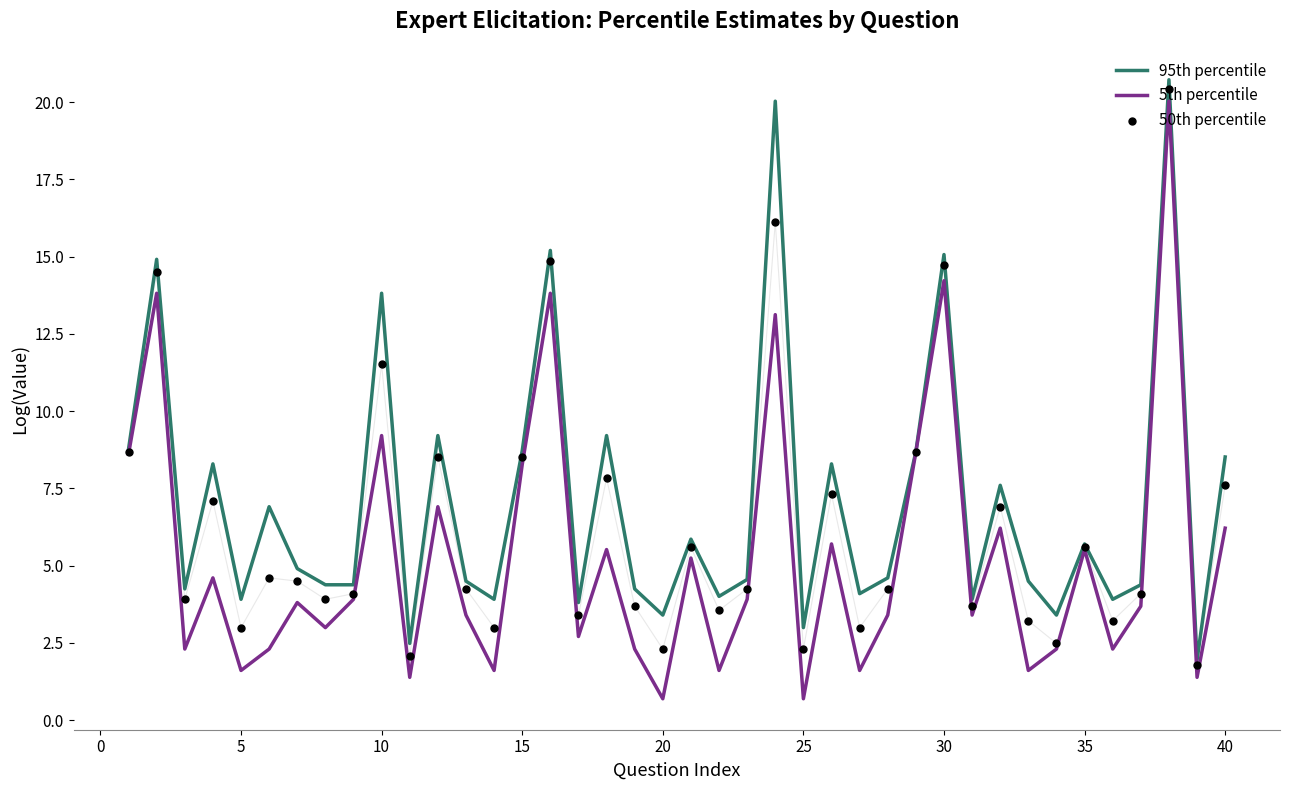

Is it true that 5th percentile equals 5.5 at 35?

True